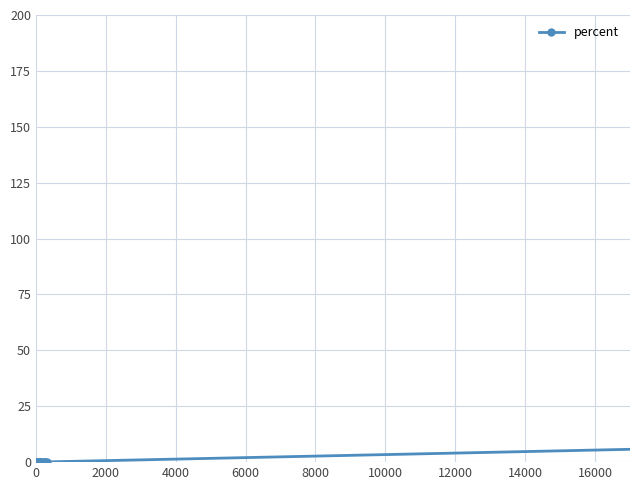

Is it true that the value at 10000 is -3.6?

False